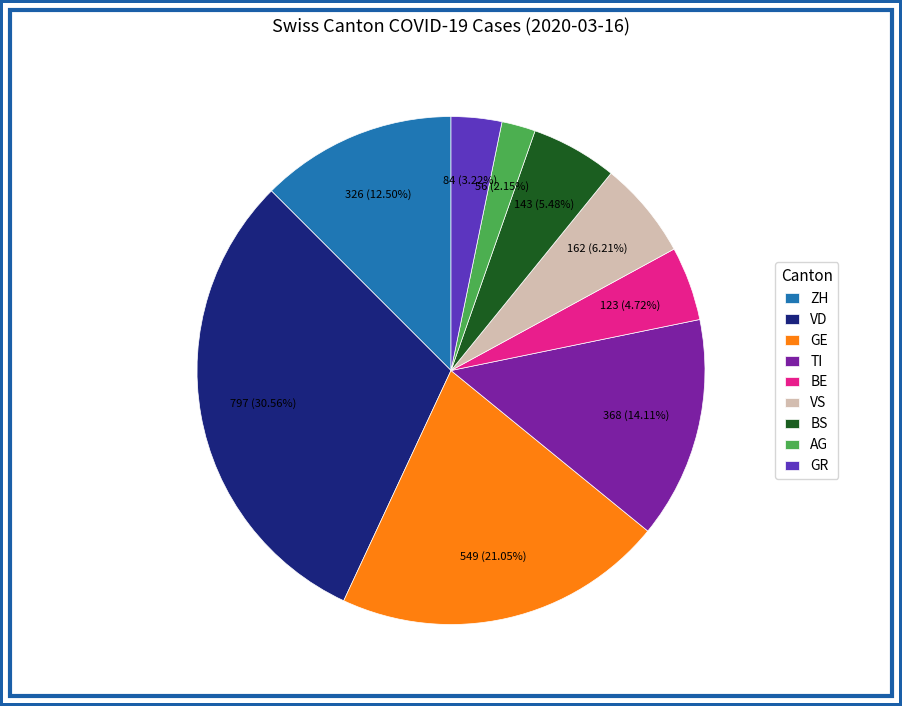

Which has a higher value, AG or VD?

VD